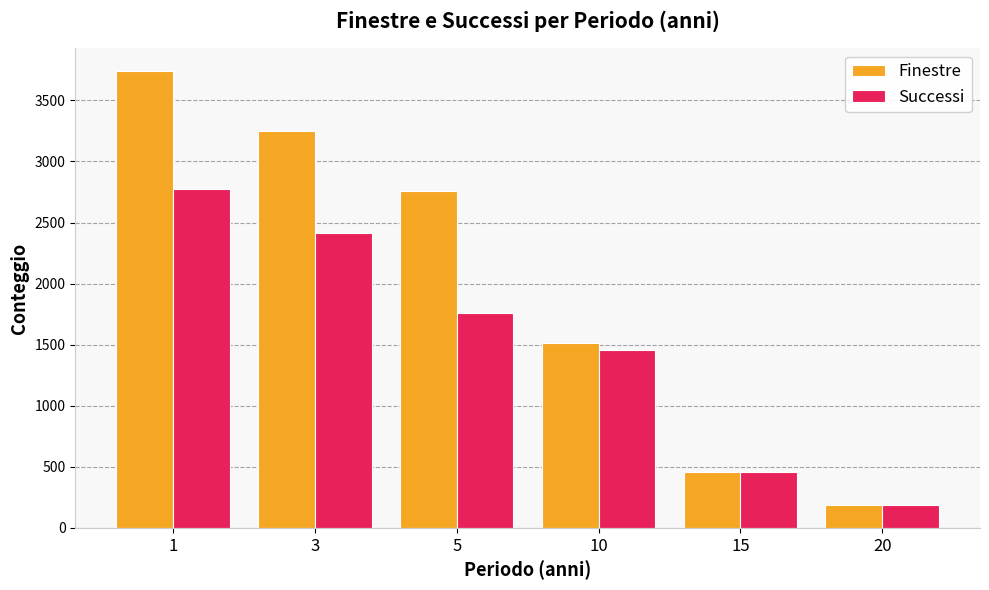

How many bars are there in total?

12